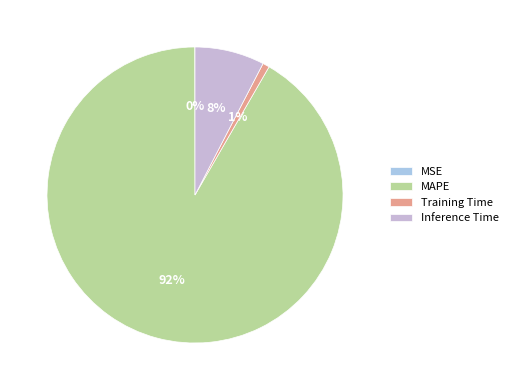

Is it true that MAPE is 99% of the pie?

False